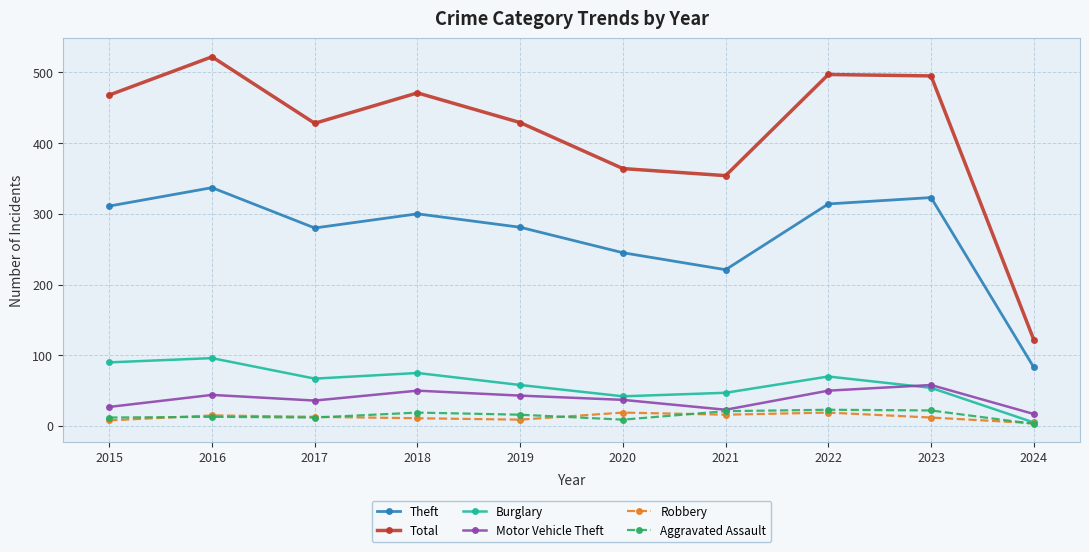

How many lines are shown in the chart?

6